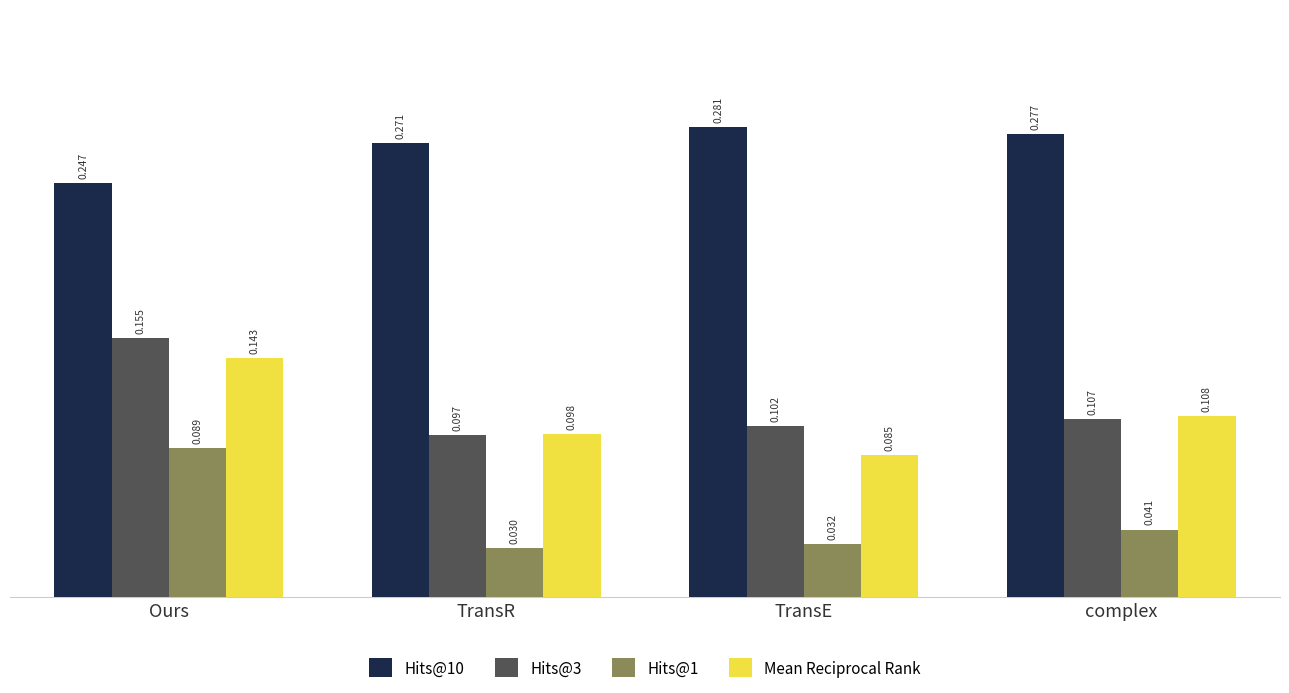

Rank the categories by Mean Reciprocal Rank value from lowest to highest.

TransE, TransR, complex, Ours